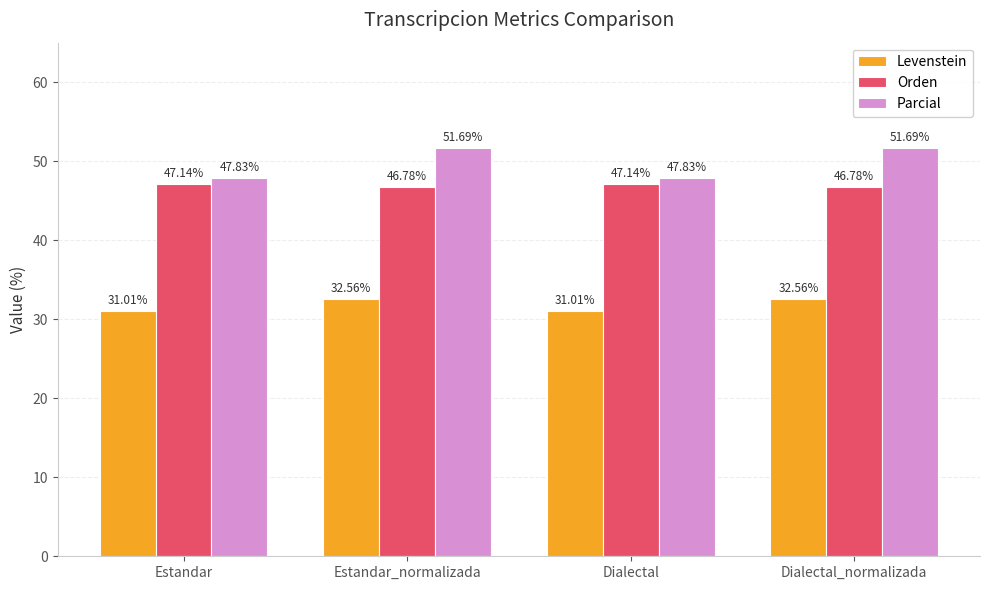

How many groups of bars are there?

4